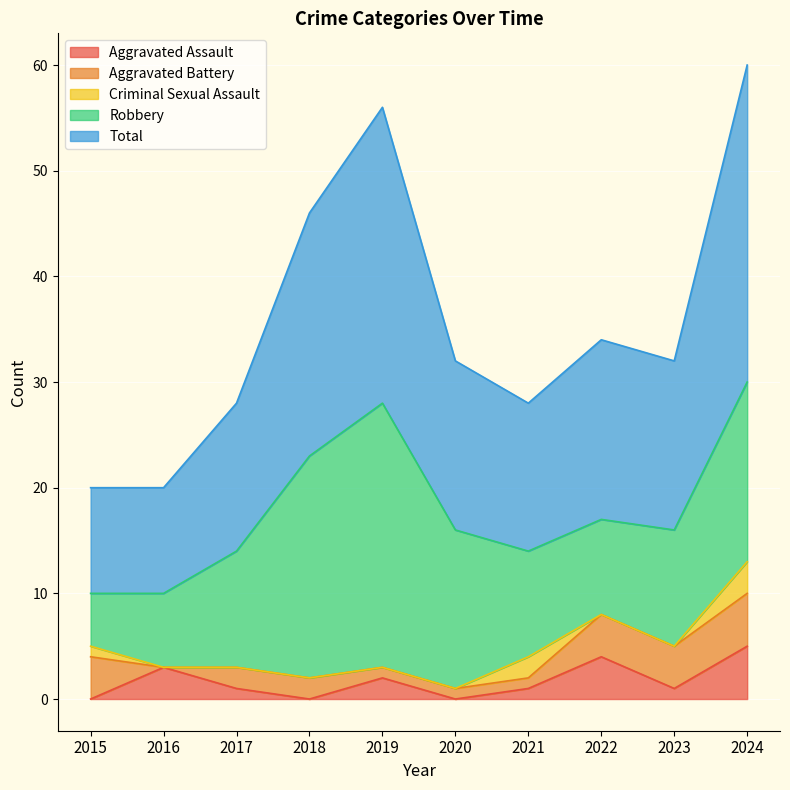

True or false: Total and Robbery intersect in this chart.

False